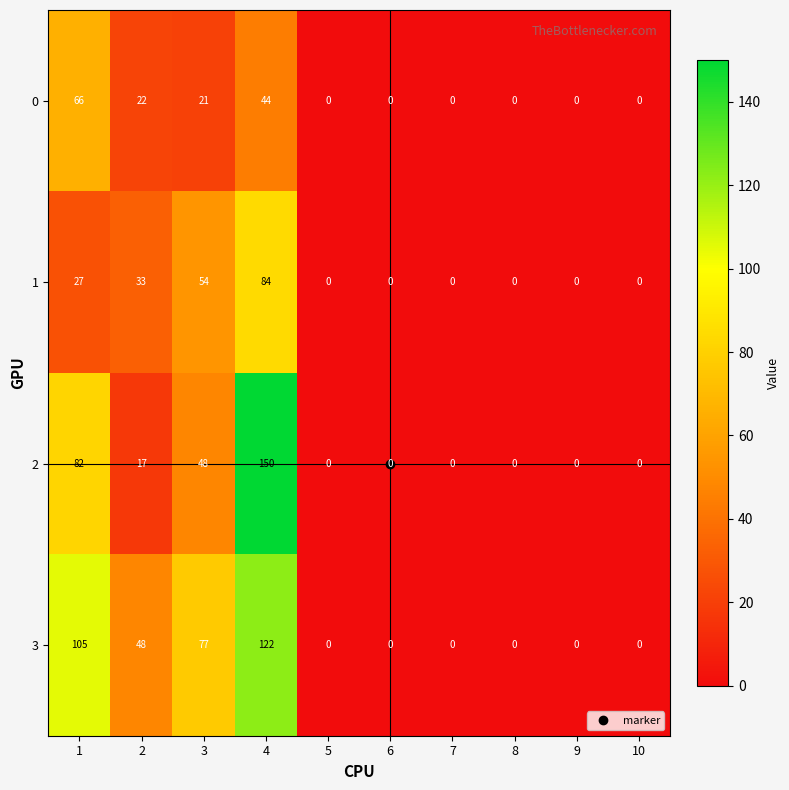

The 2 series shows 48 at 3. True or false?

True